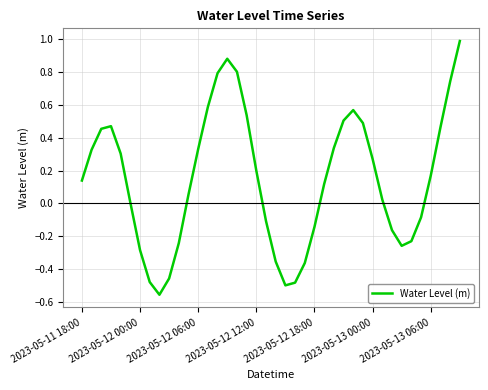

What is the greatest value displayed?

1.0